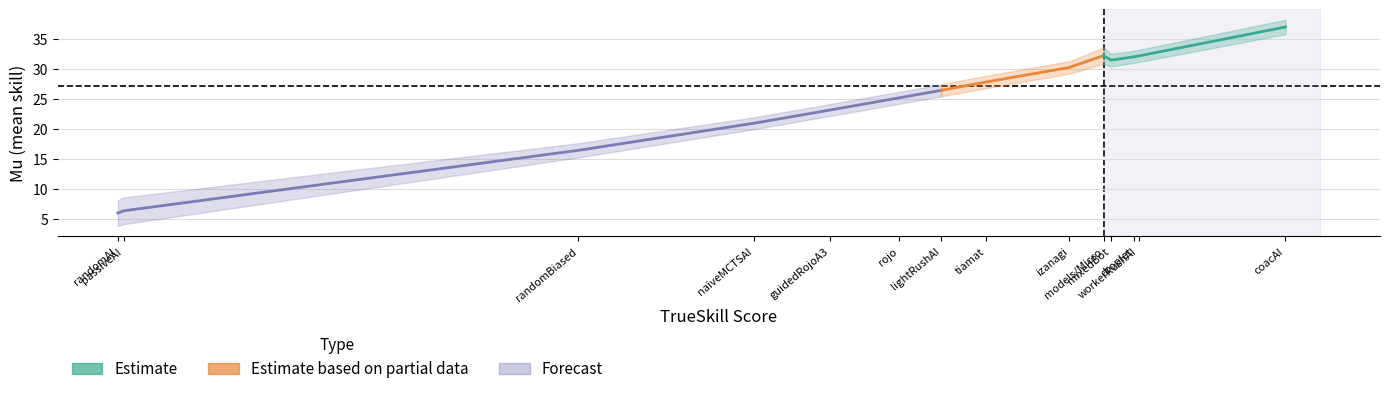

What is the sum of the trueskill values at 11 and 6?

37.5